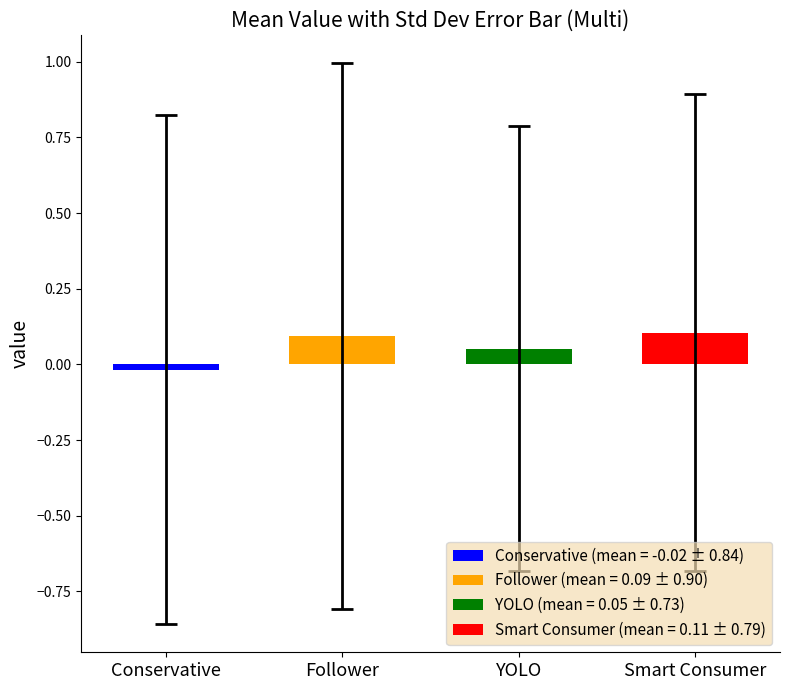

Count the number of data series in this chart.

4